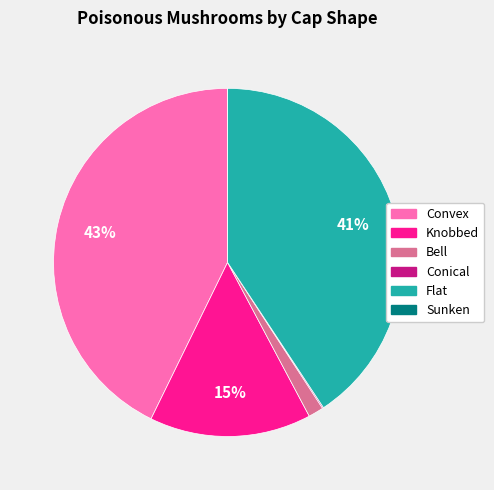

Which slice is the largest?

Convex